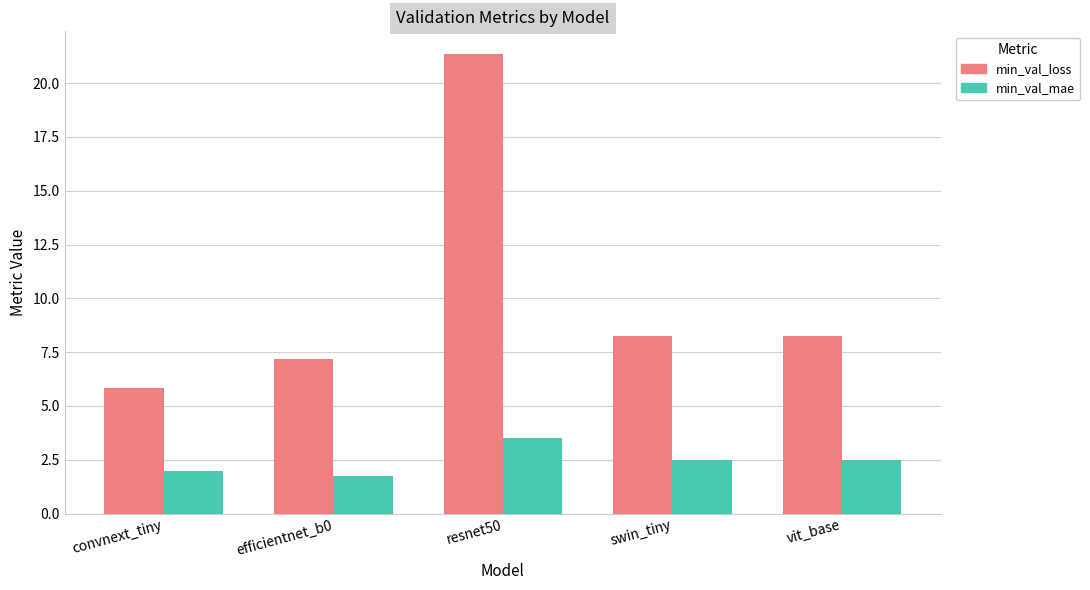

What is the approximate value of min_val_mae at resnet50?

3.5